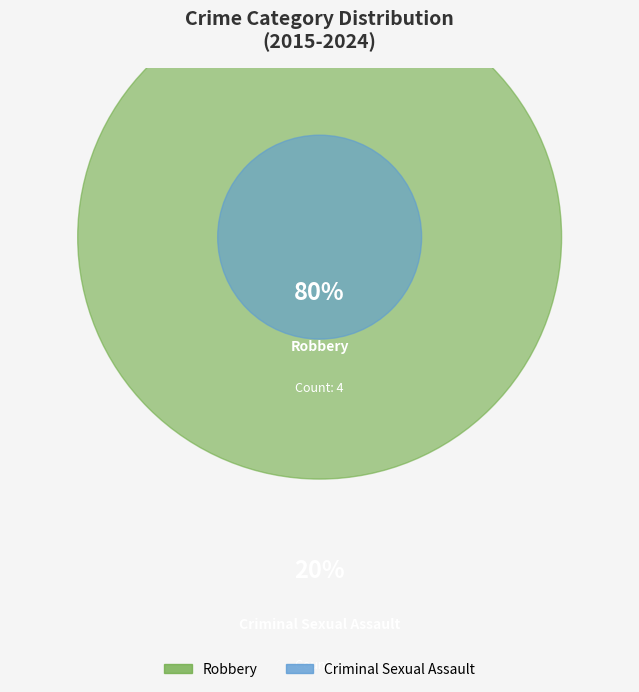

What portion of the pie excludes Criminal Sexual Assault?

80.0%